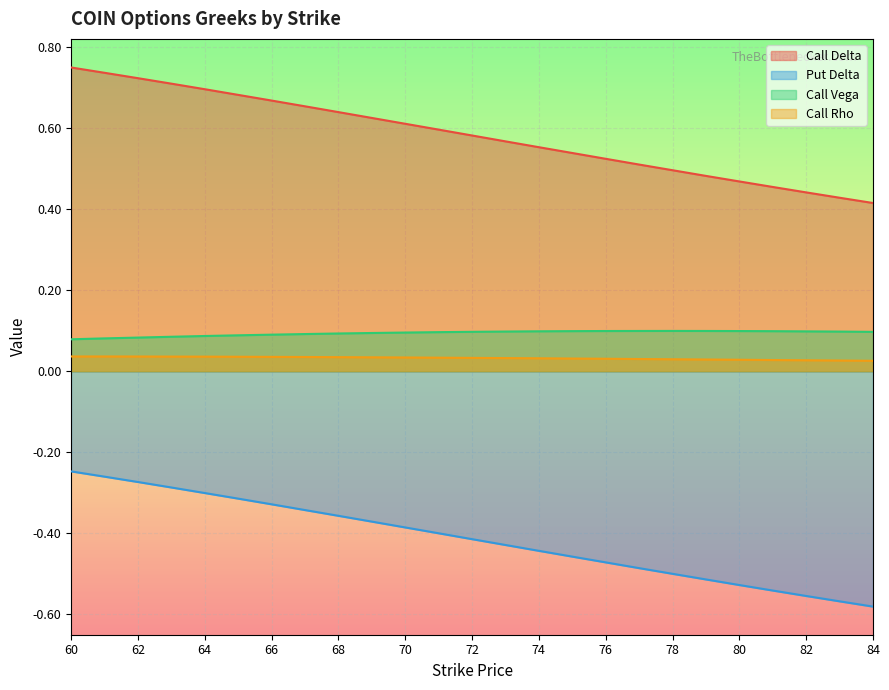

At which label is Call Vega closest to 0?

60